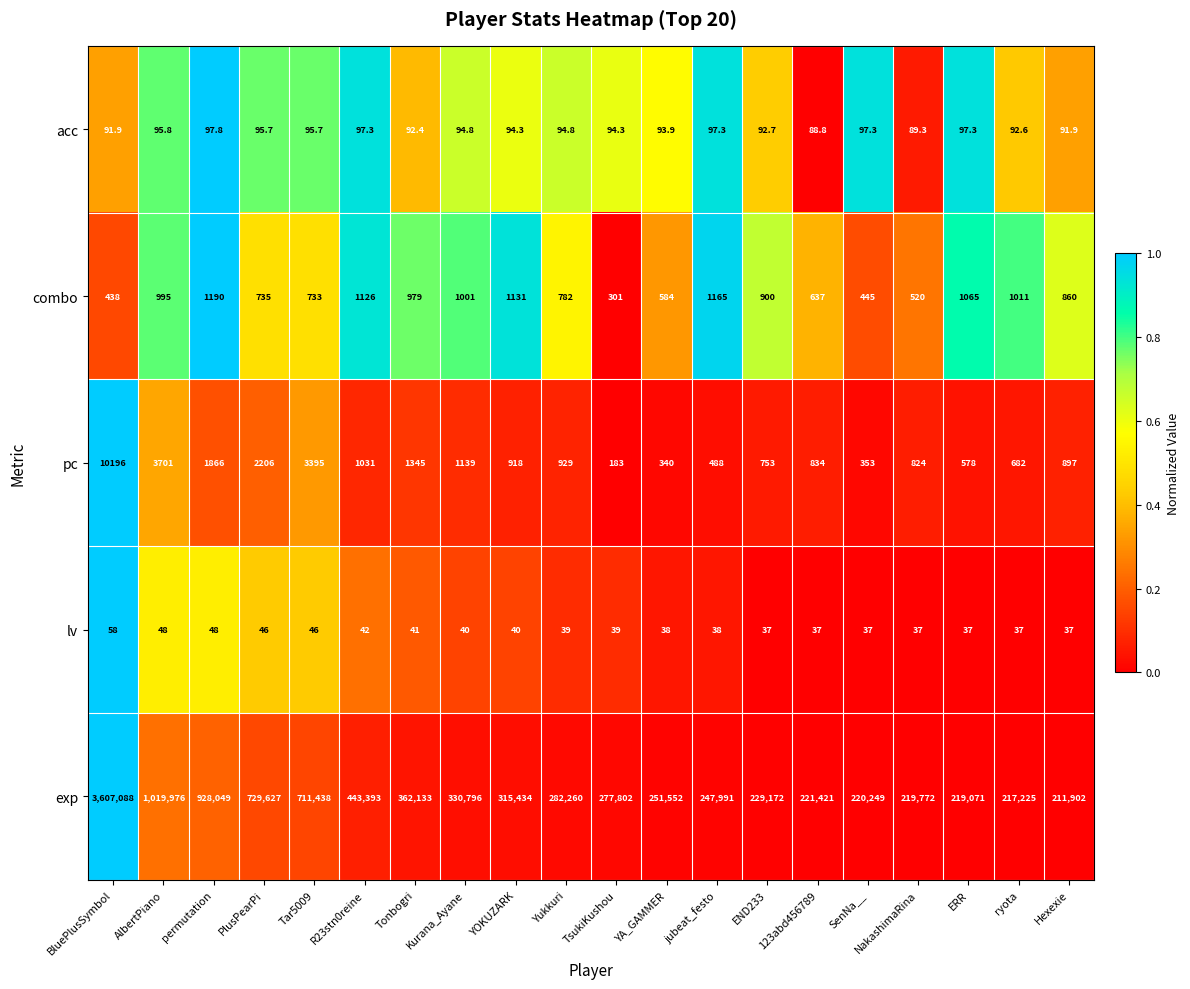

What is the difference between the maximum and minimum values in the combo series?

889.0